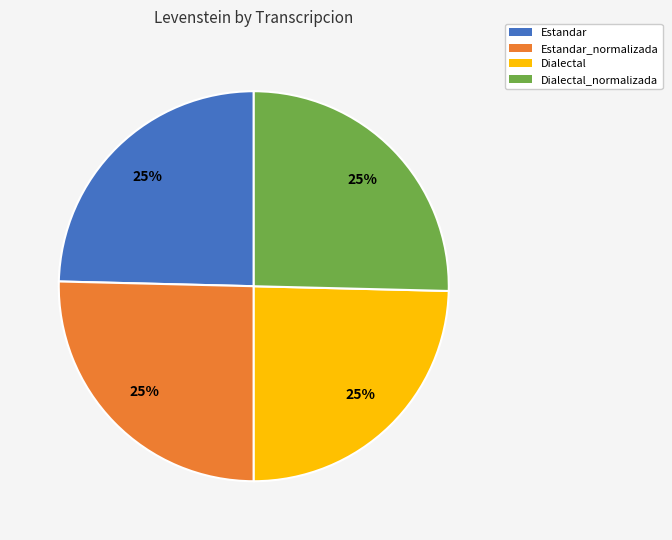

Does Dialectal_normalizada represent more than half of the total?

No